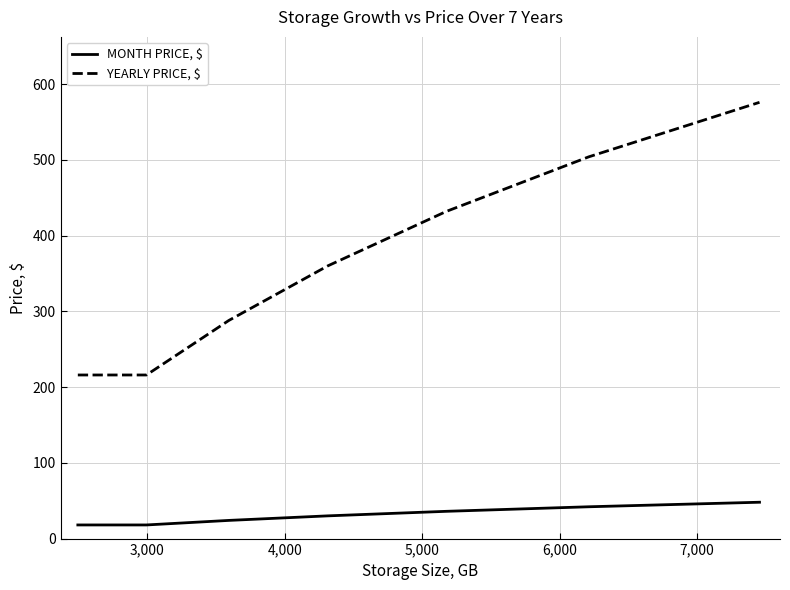

What is the smallest value displayed?

18